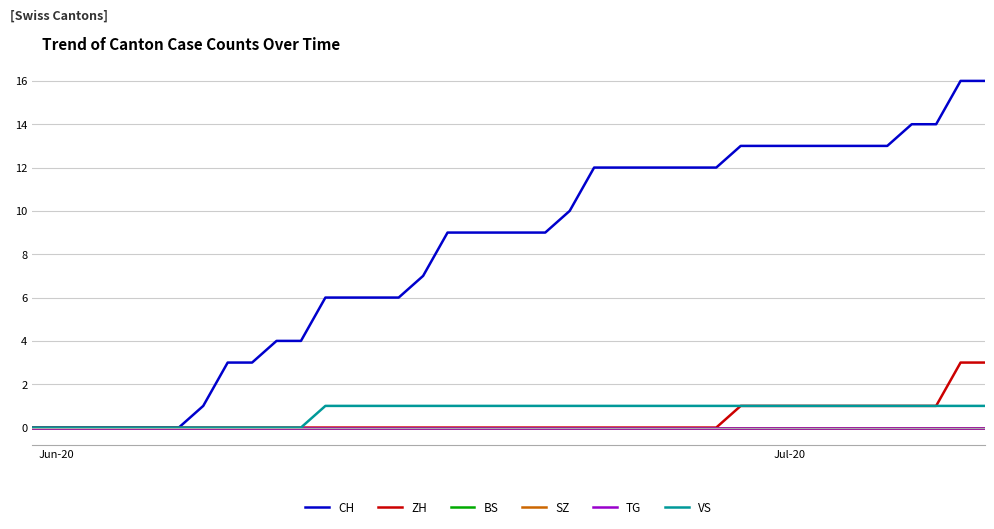

What is the difference between the maximum and minimum values in the VS series?

1